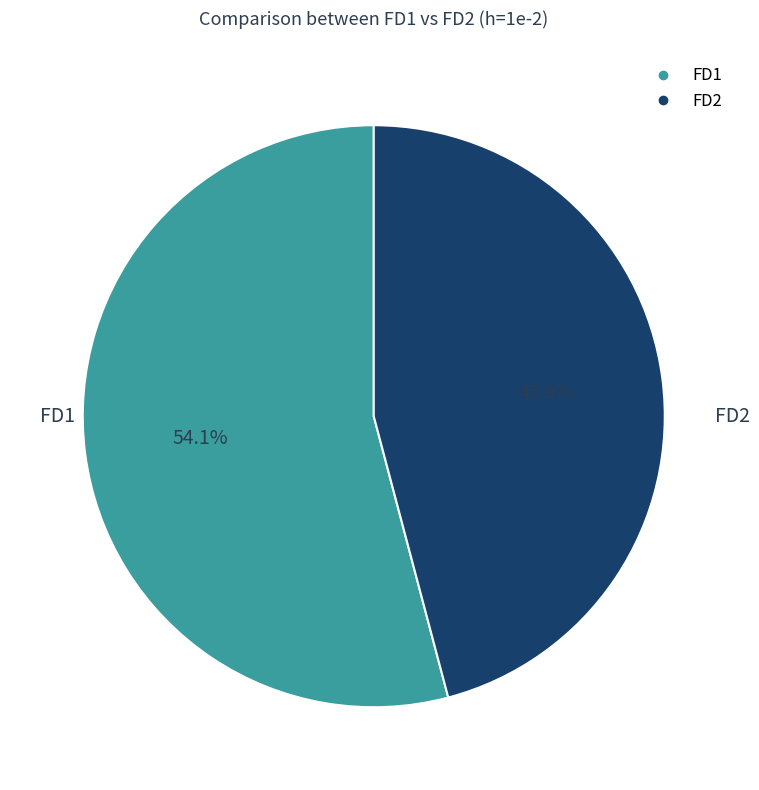

Count the number of slices in the pie.

2